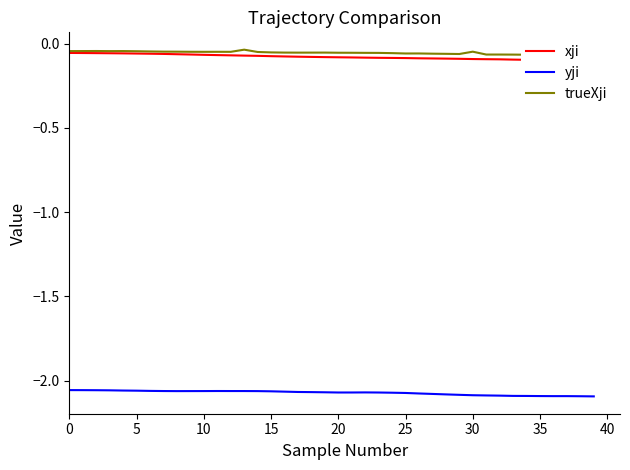

How many categories are shown in the chart?

40